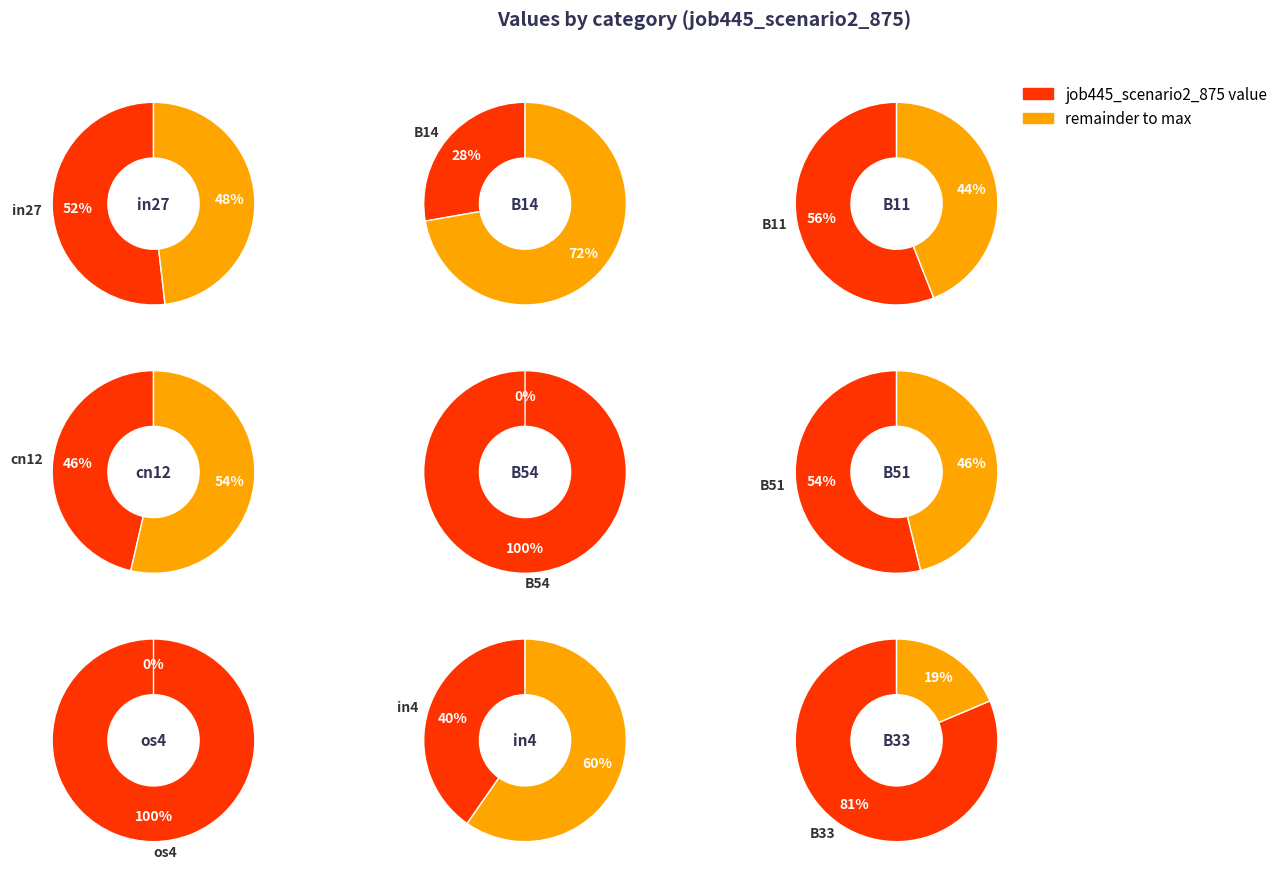

How many segments does this pie chart have?

9